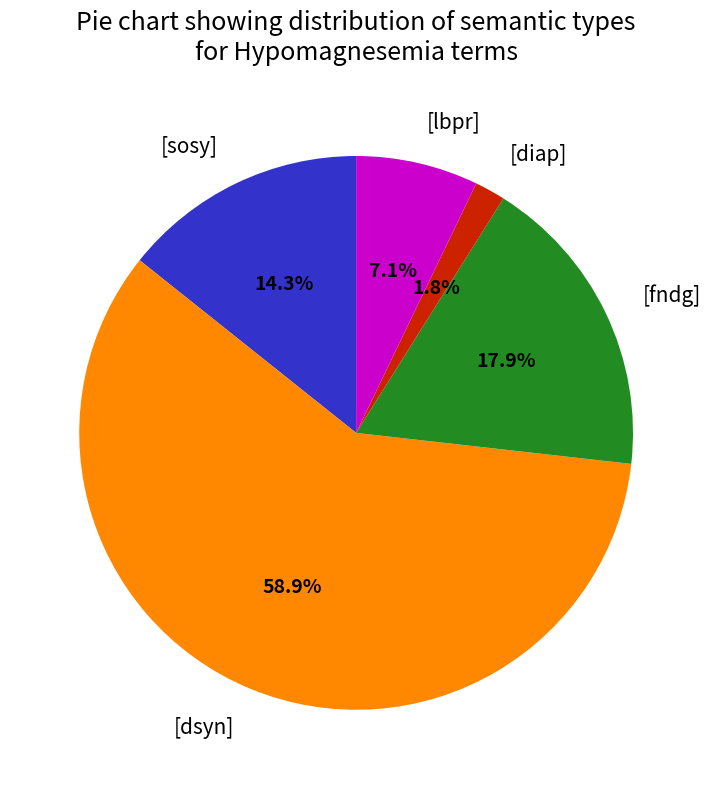

Count the number of slices in the pie.

5